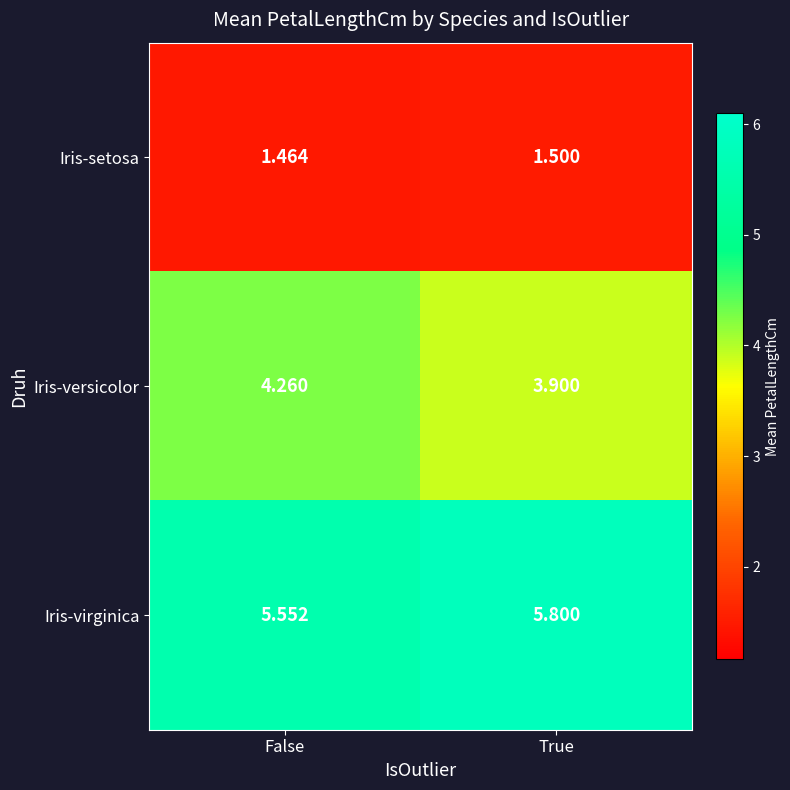

At which label is Iris-setosa closest to 1?

False